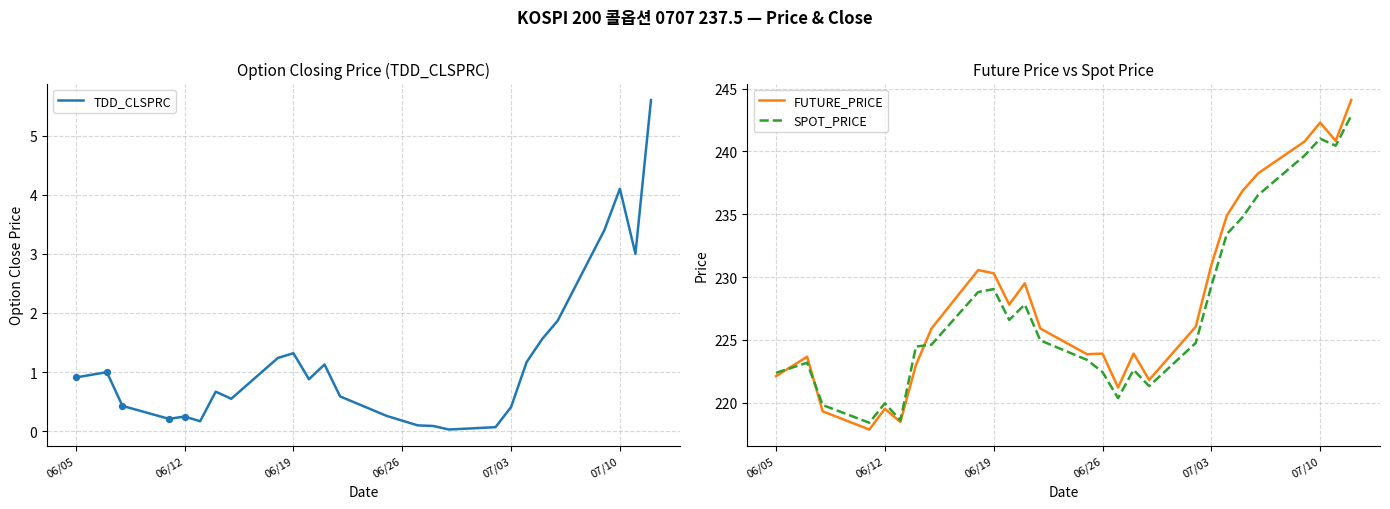

Which series contains the highest Y value?

FUTURE_PRICE